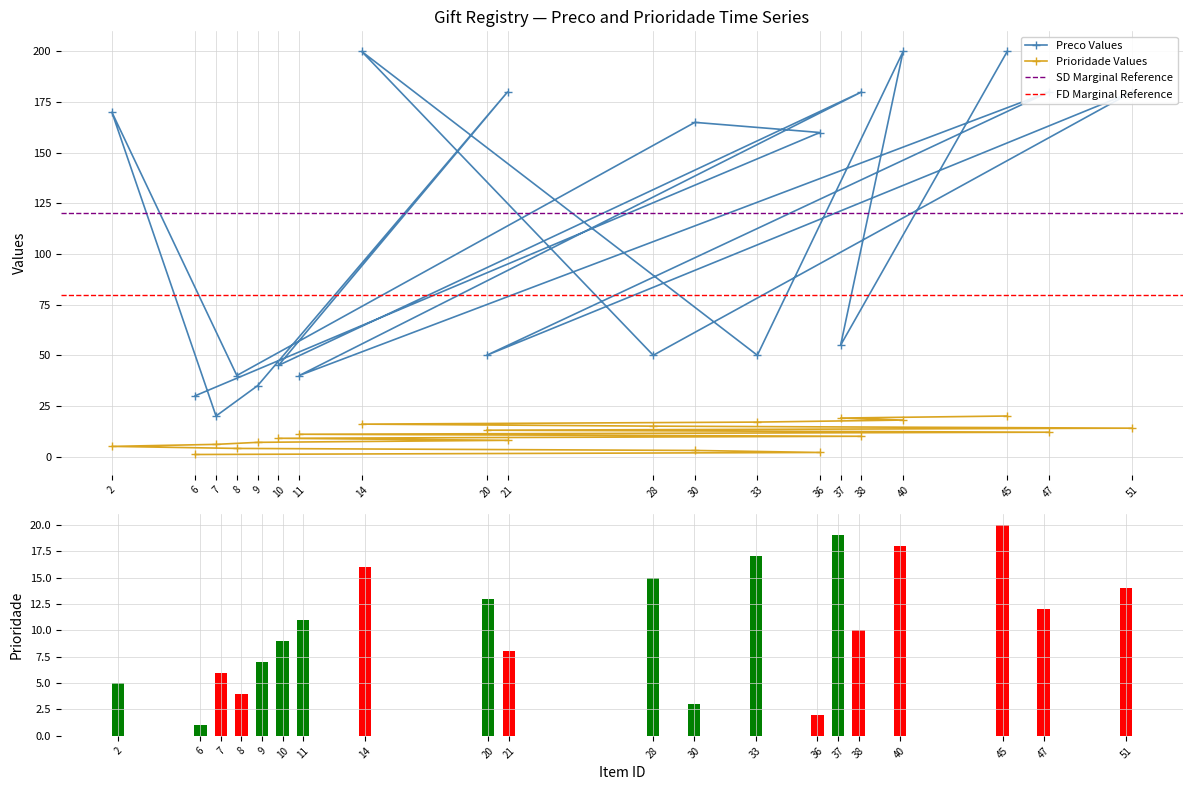

Rank the series at 10 from lowest to highest value.

Prioridade, Preco (normalized)